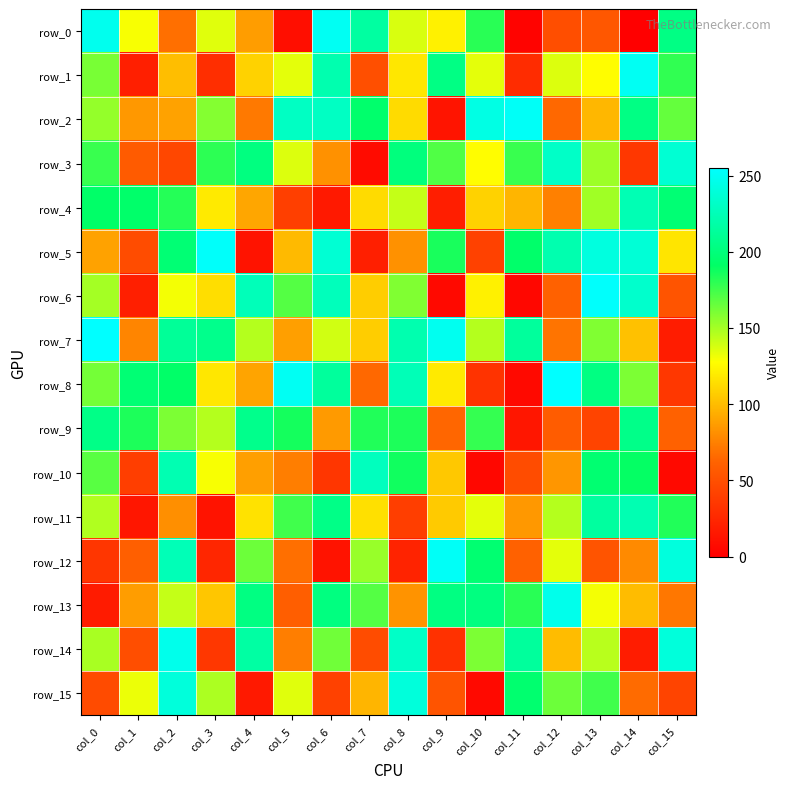

Which series has the largest range (max minus min)?

row_0